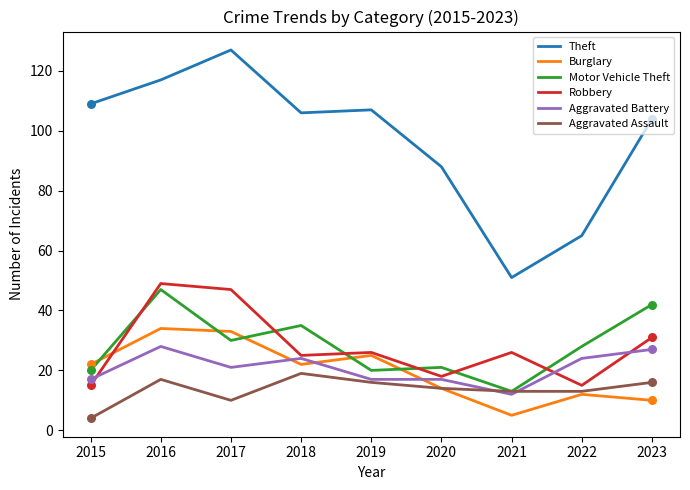

At which category is the sum across all series the highest?

2016